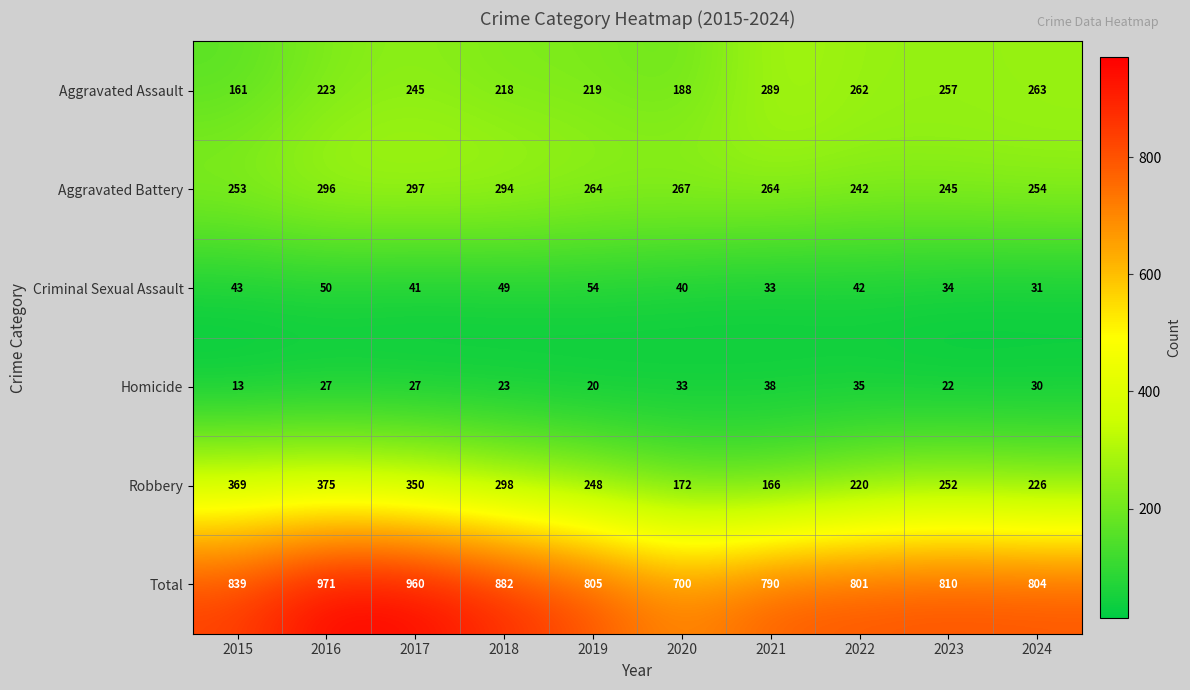

Between 2016 and 2021, which series saw the biggest shift?

Robbery